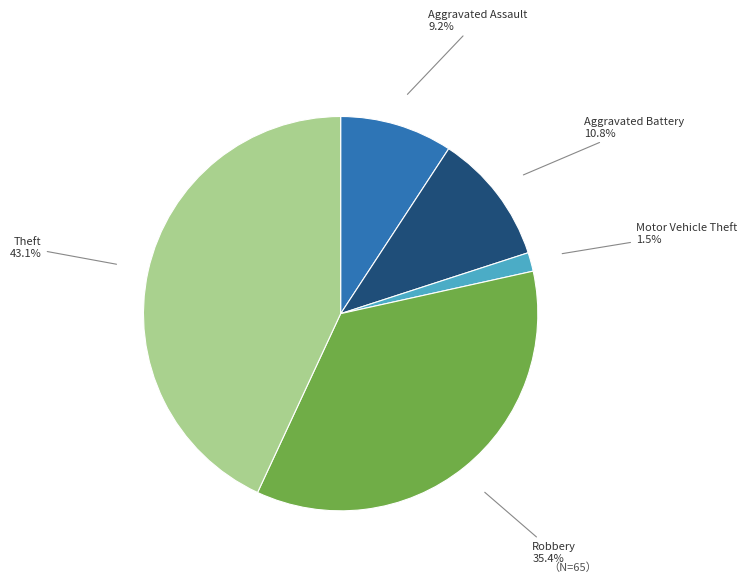

Is there any slice that represents more than half of the pie?

No